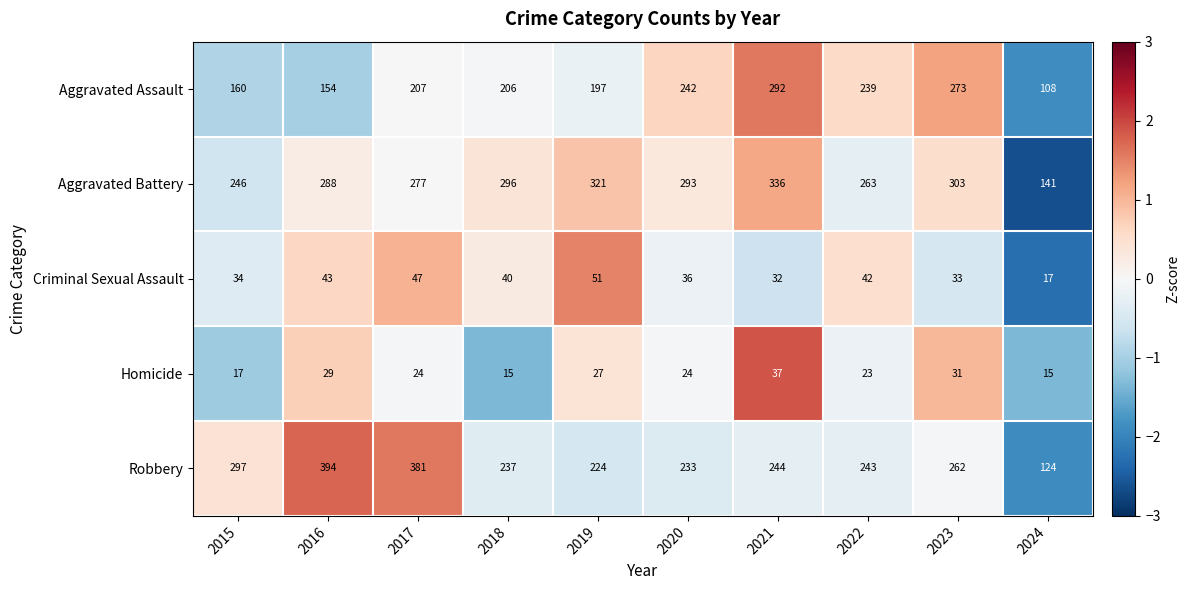

Count the number of data series in this chart.

5